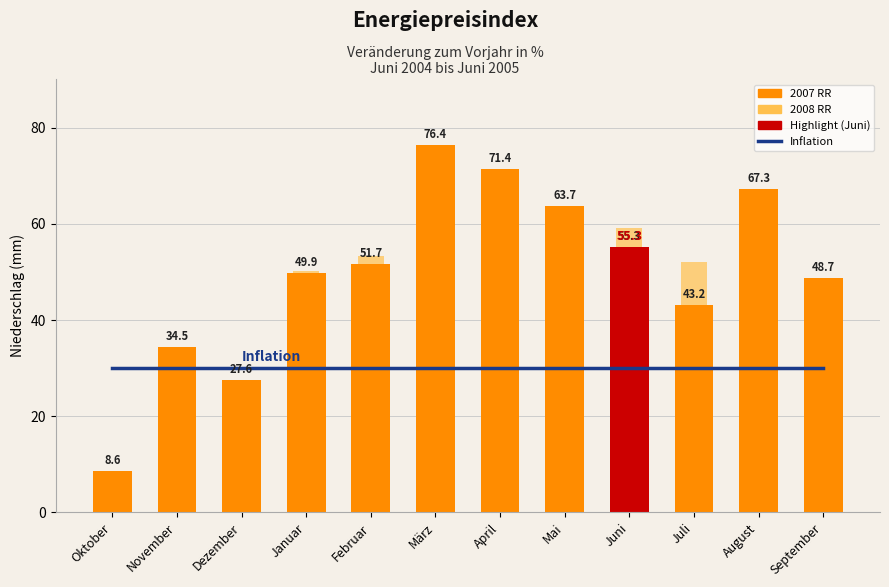

Which series has the largest total across all categories?

2007 RR